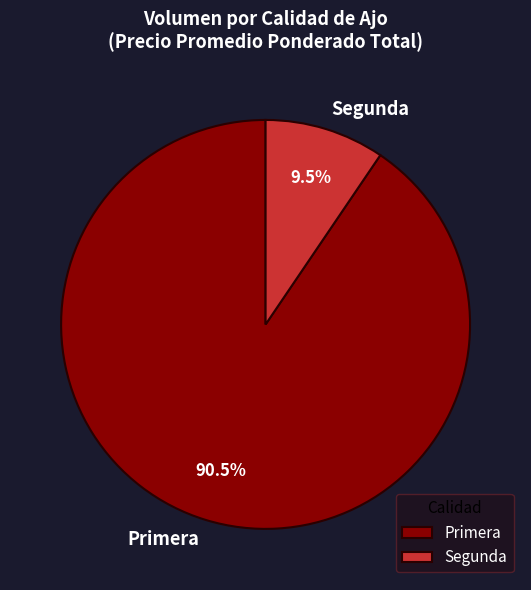

Which slice is the largest?

Primera